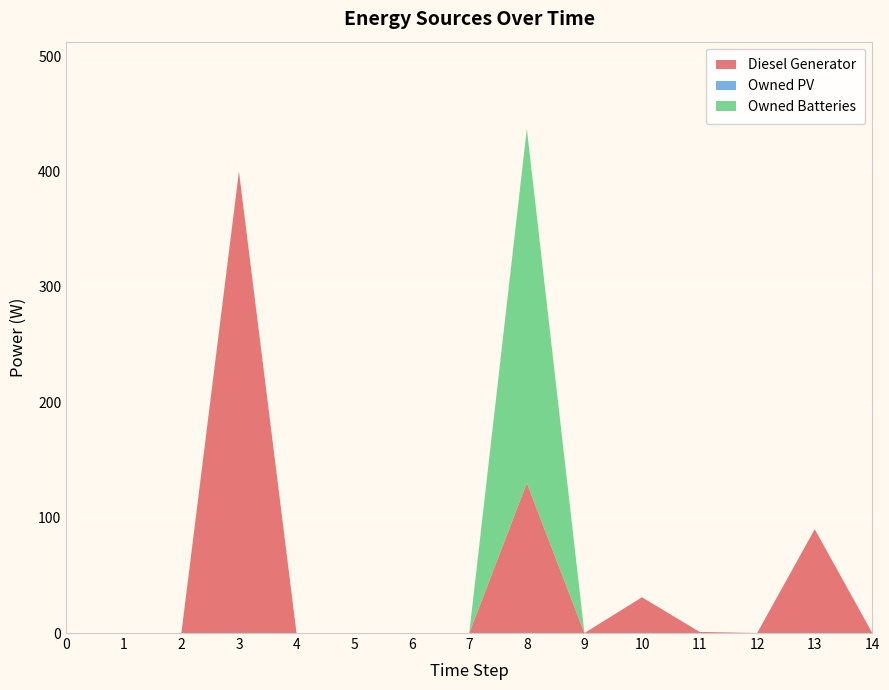

Reading right to left, list all the values displayed in this chart.

Diesel Generator: 14=0	13=90	12=0	11=1	10=31	9=0	8=130	7=0	6=0	5=0	4=0	3=400	2=0	1=0	0=0
Owned PV: 14=0	13=0	12=0	11=0	10=0	9=0	8=0	7=0	6=0	5=0	4=0	3=0	2=0	1=0	0=0
Owned Batteries: 14=0	13=0	12=0	11=0	10=0	9=0	8=307	7=0	6=0	5=0	4=0	3=0	2=0	1=0	0=0